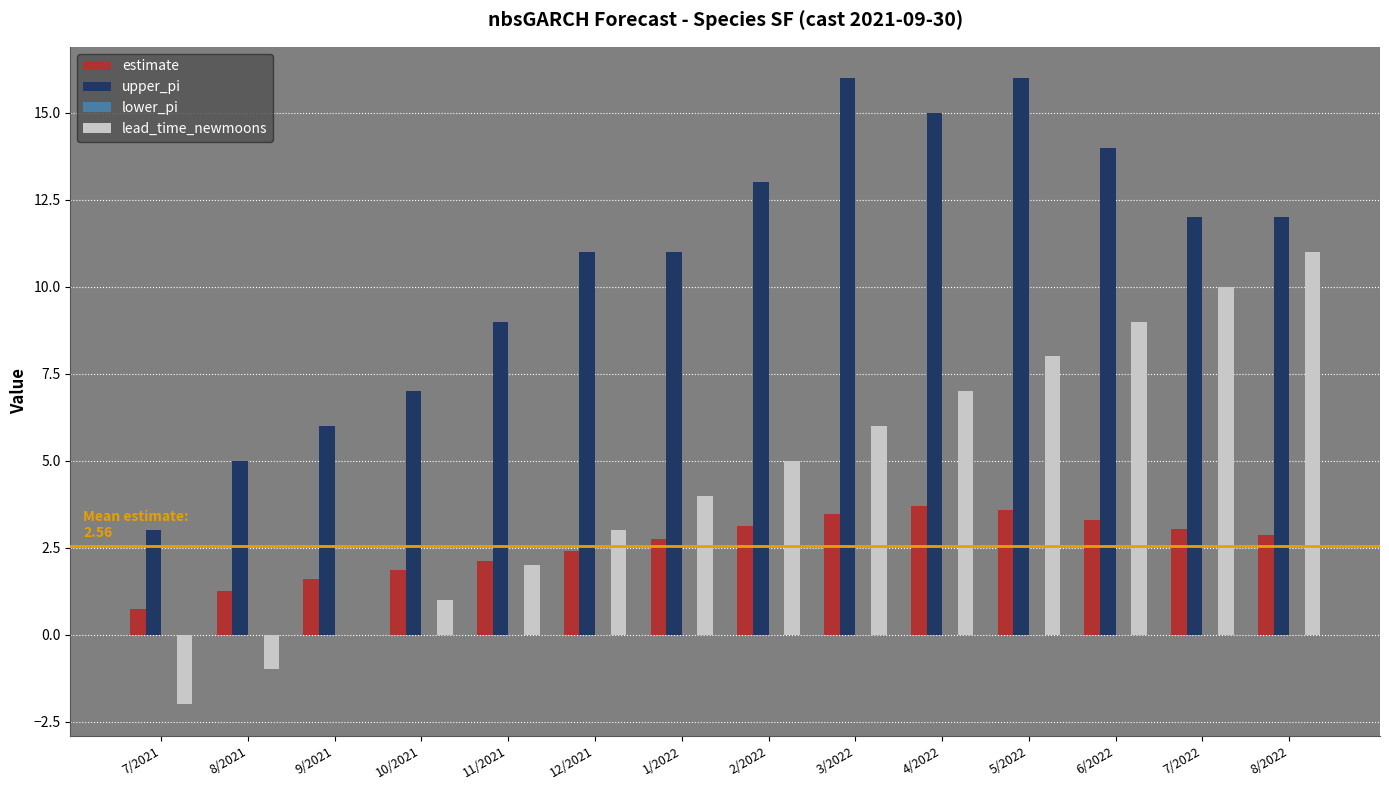

What is the sum of the estimate values at 2/2022 and 7/2021?

3.9